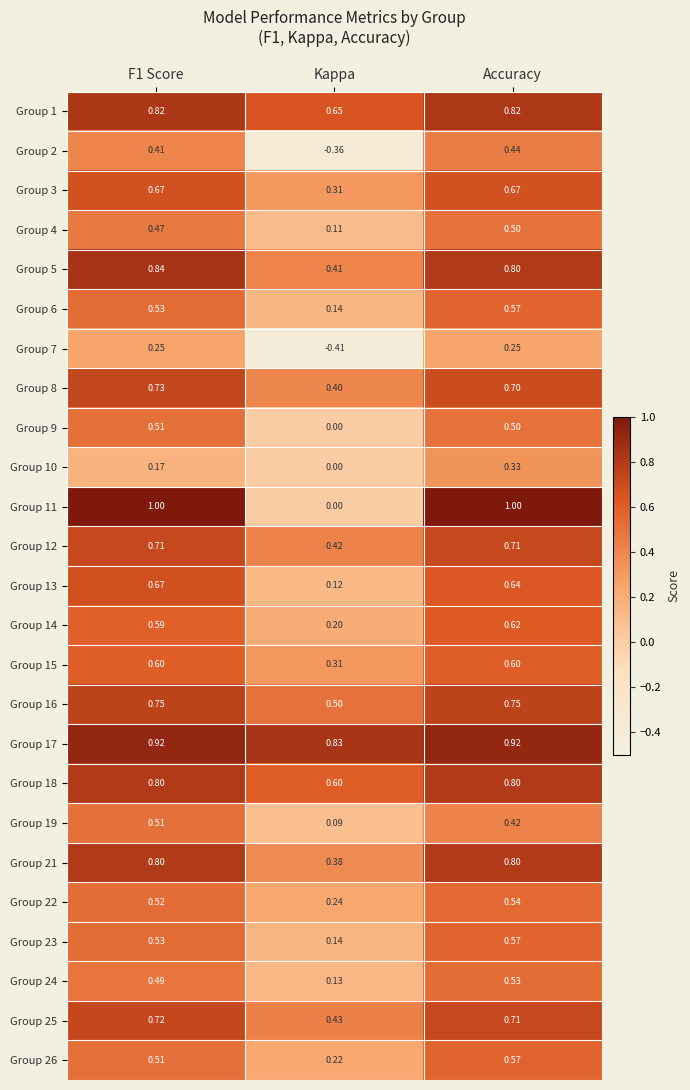

At which category is the sum across all series the highest?

Accuracy